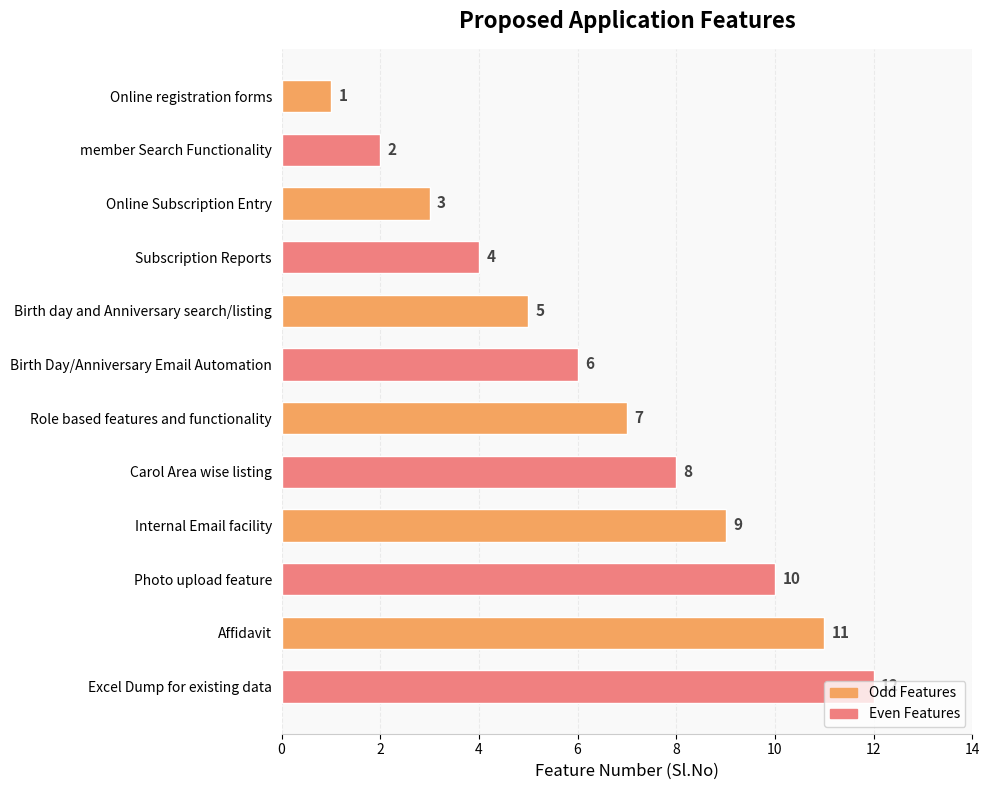

Does the chart contain any negative values?

No